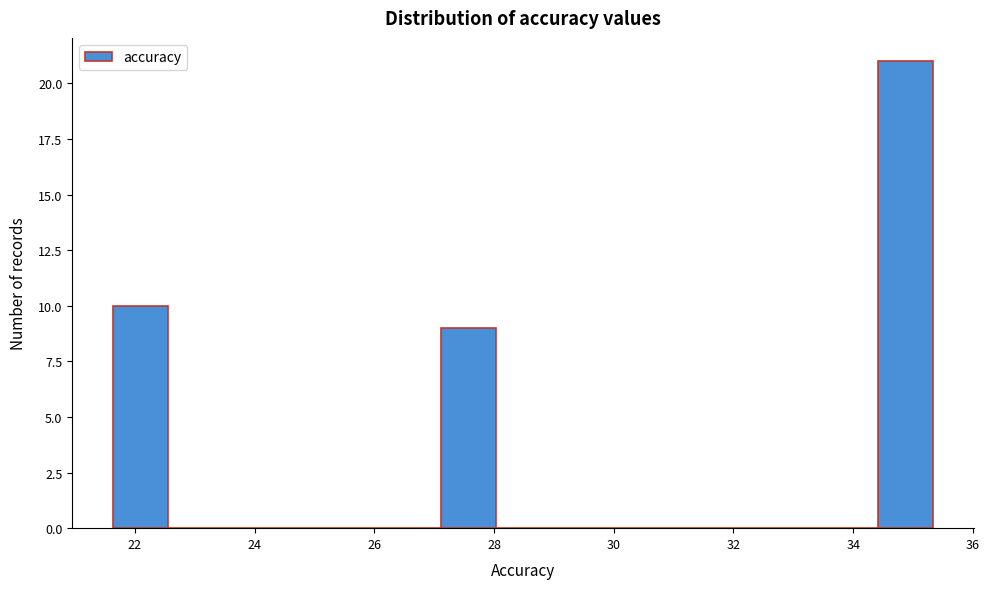

How tall is the bar that spans 27.2 to 28.0 on the x-axis? Neither the bar edges nor the heights are printed on the chart, so give them approximately, as read against the axes.

9